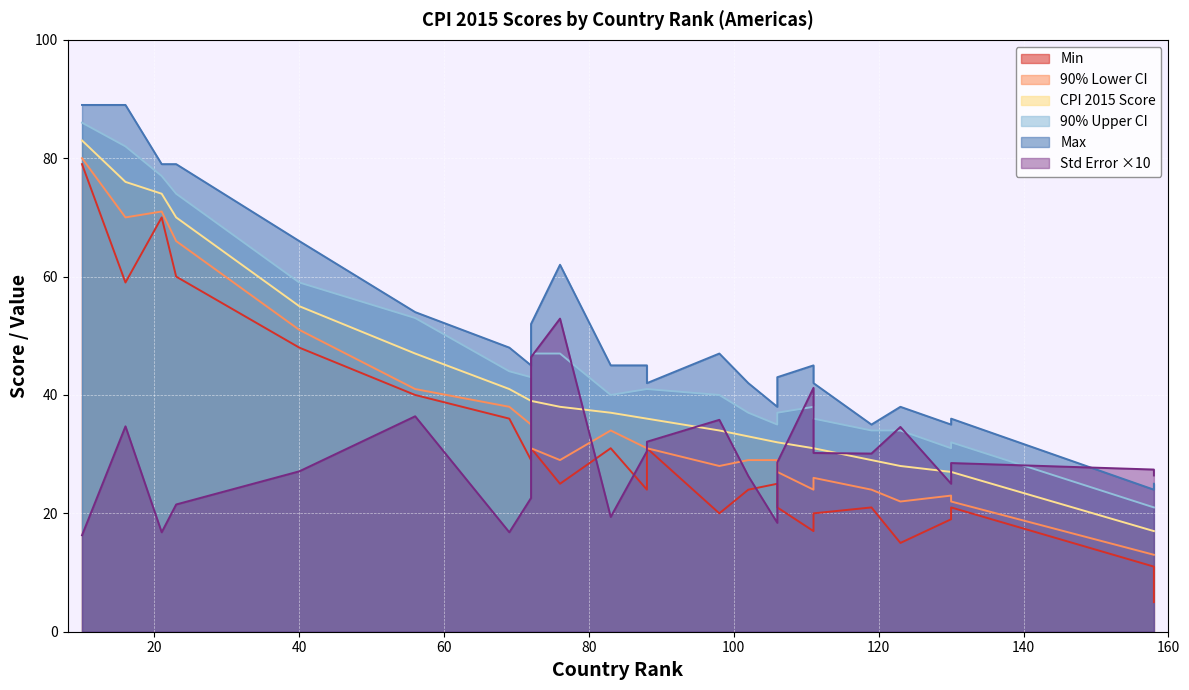

The value of 90% Upper CI at 40 is 59.0. True or false?

True